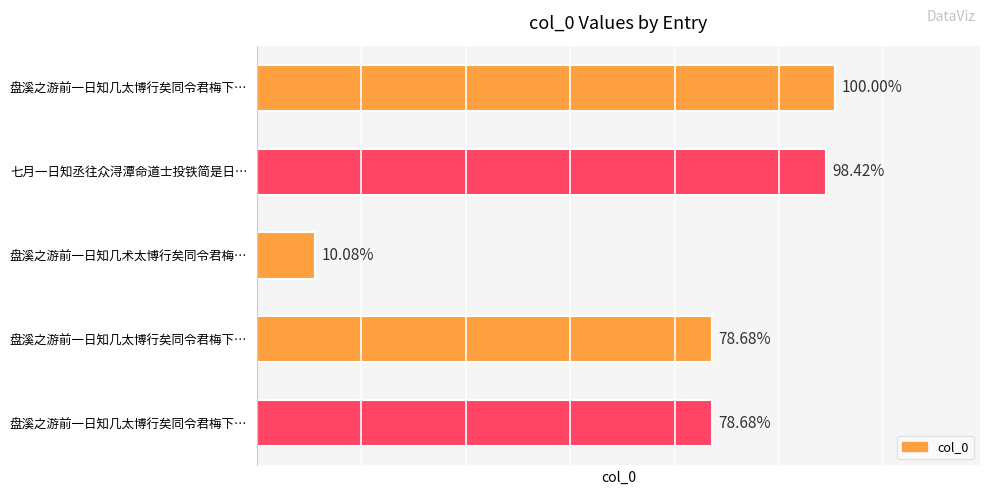

Are the bars horizontal?

Yes